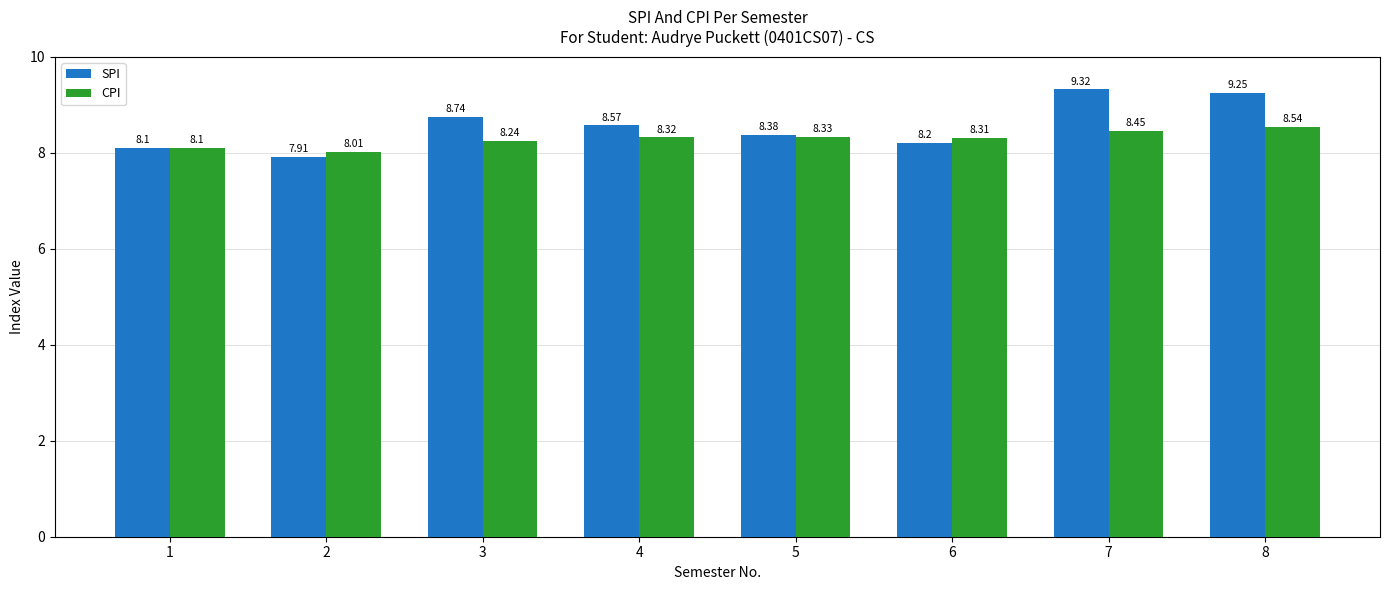

At 4, list the series in order from largest to smallest.

SPI, CPI